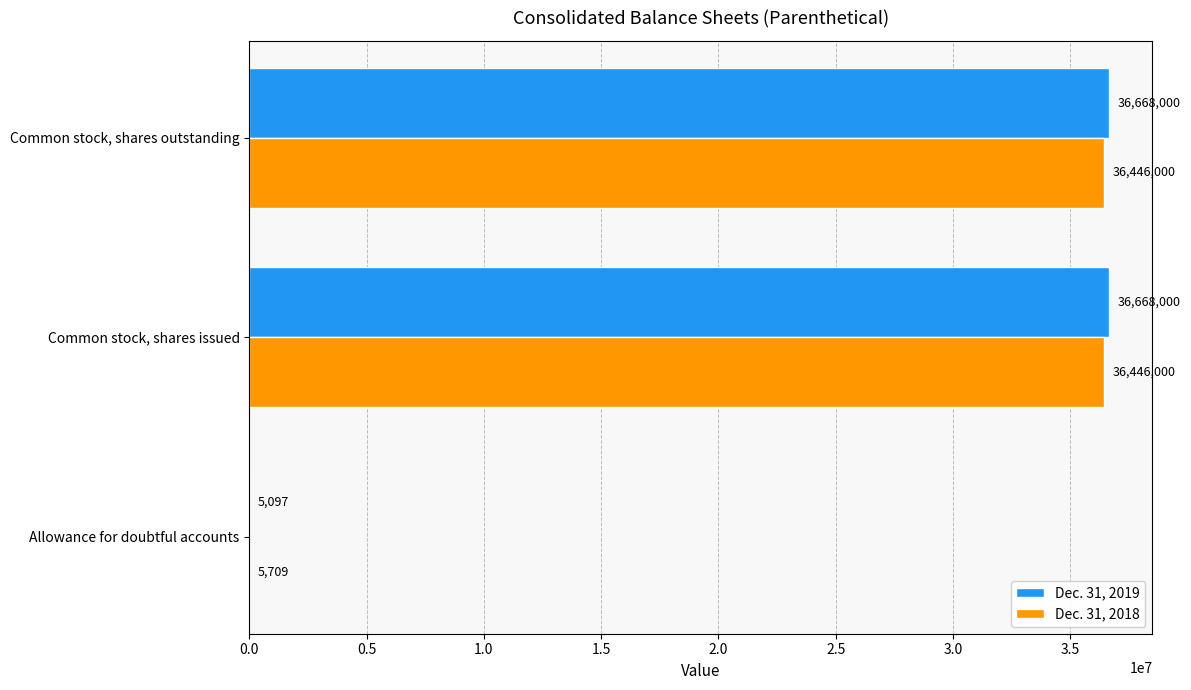

What is the highest value of the Dec. 31, 2018 series?

36446000